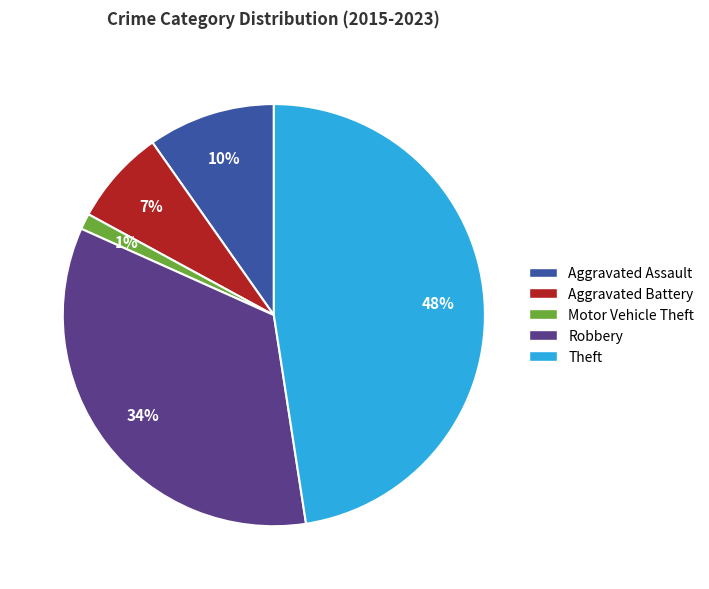

Which category has the biggest portion of the pie?

Theft